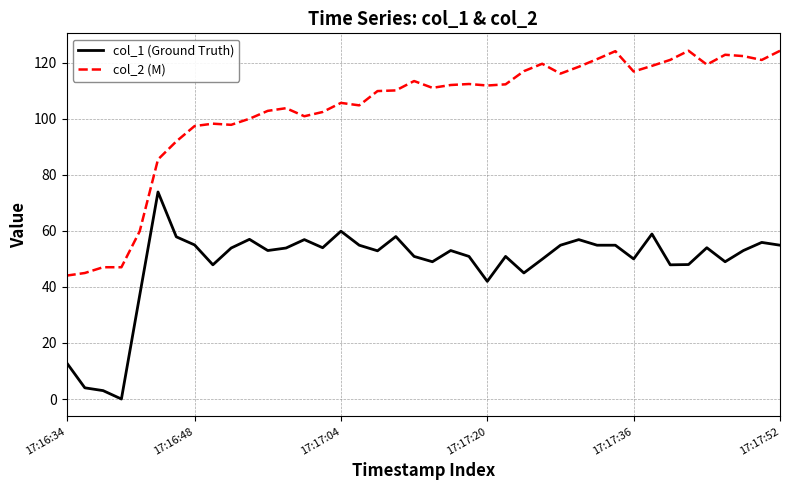

What is the difference between the maximum and minimum values in the col_1 (Ground Truth) series?

73.9